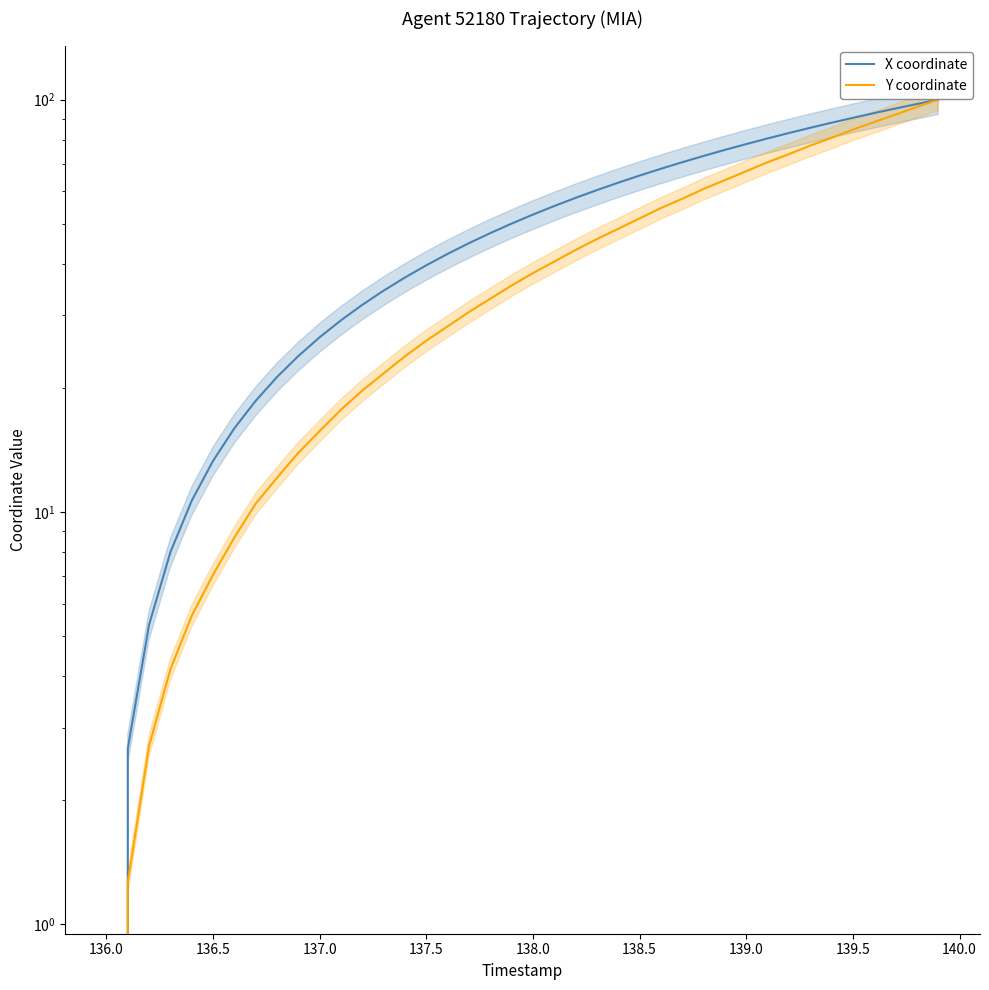

Rank the series by their average value, from lowest to highest.

Y coordinate, X coordinate